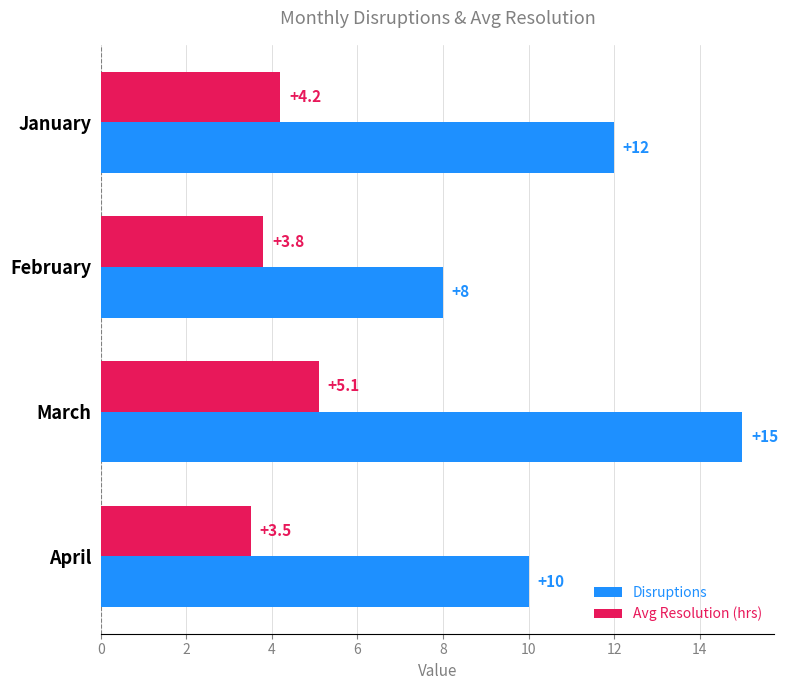

The value of Disruptions at March is 15.0. True or false?

True